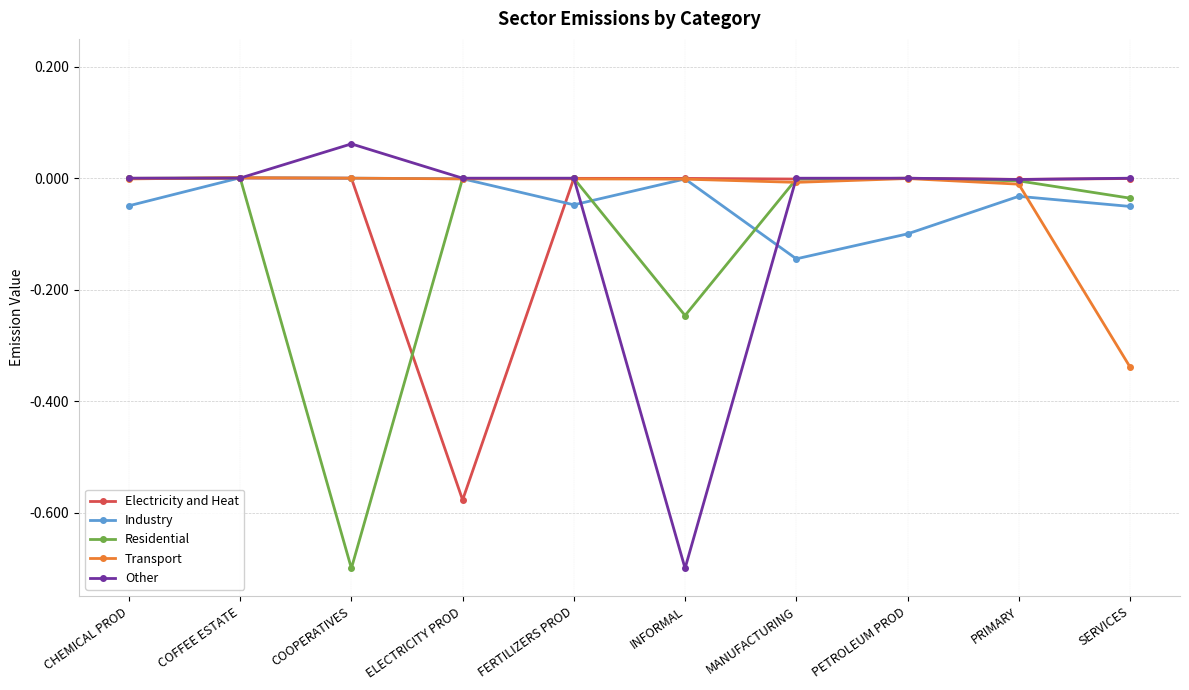

Is the value of Transport at SERVICES greater than the value of Industry at ELECTRICITY PROD?

No